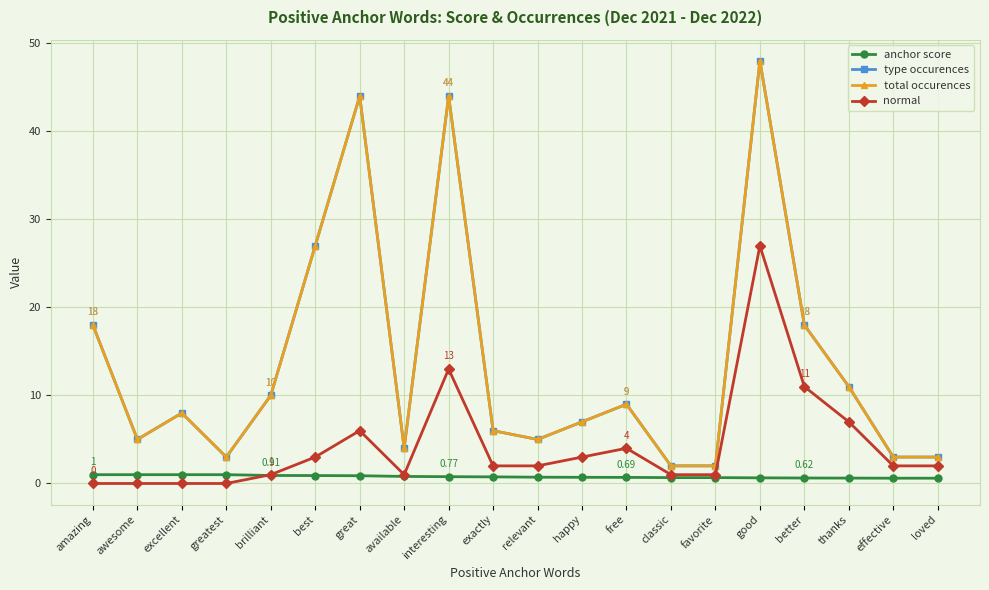

Is this an area chart (filled region under the line)?

No